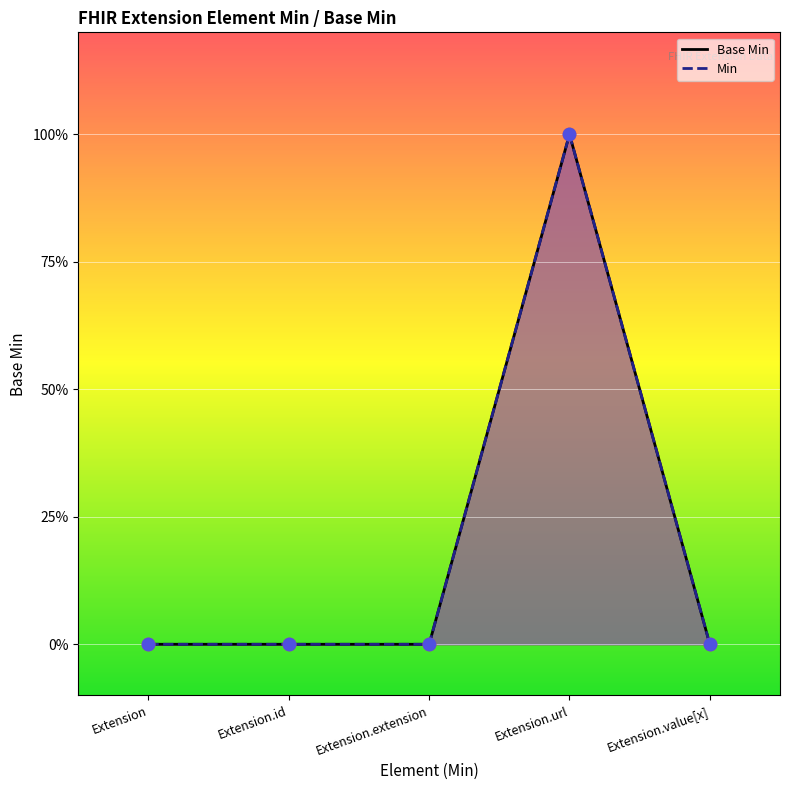

Between Extension.id and Extension, which is larger?

Extension.id